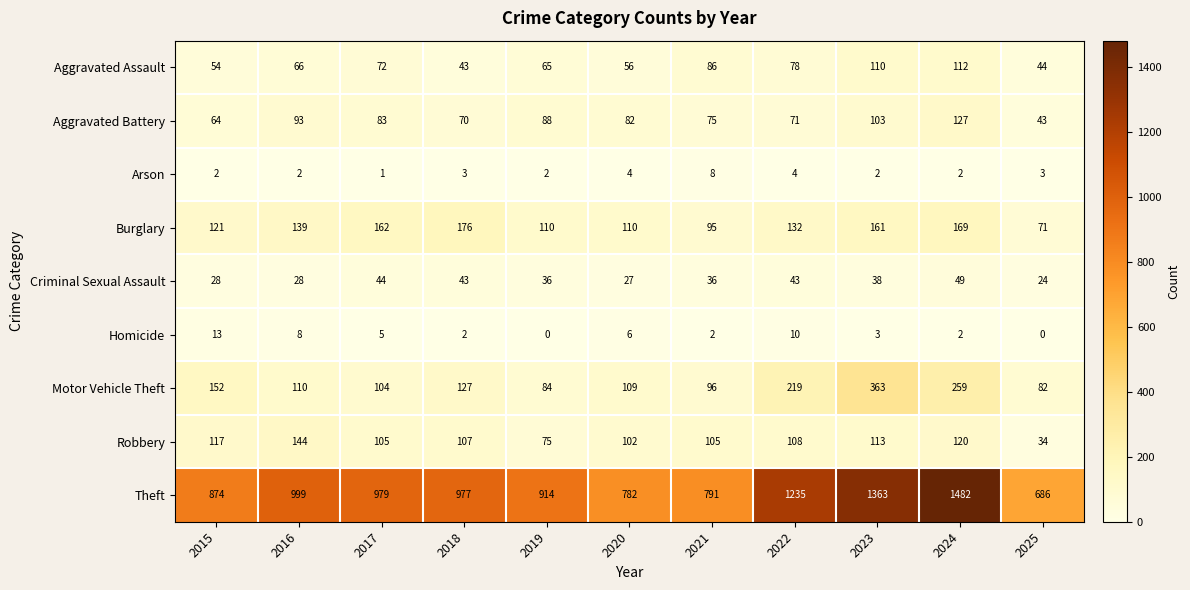

Which label corresponds to the largest value in the chart?

2024